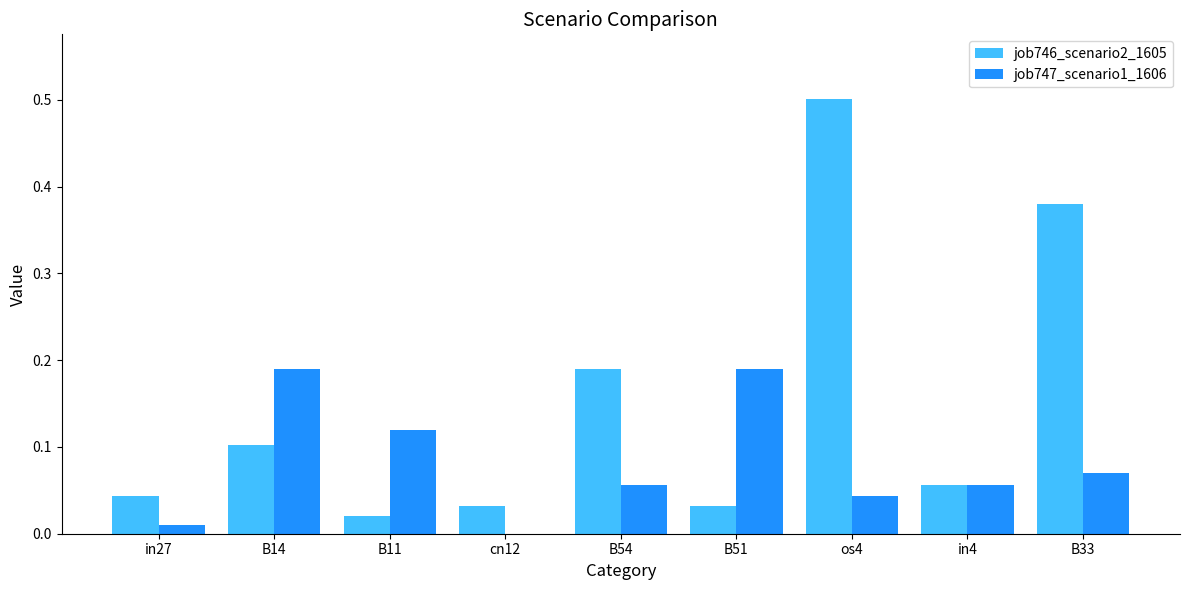

True or false: job746_scenario2_1605 has a value of 0.0 at B51.

True